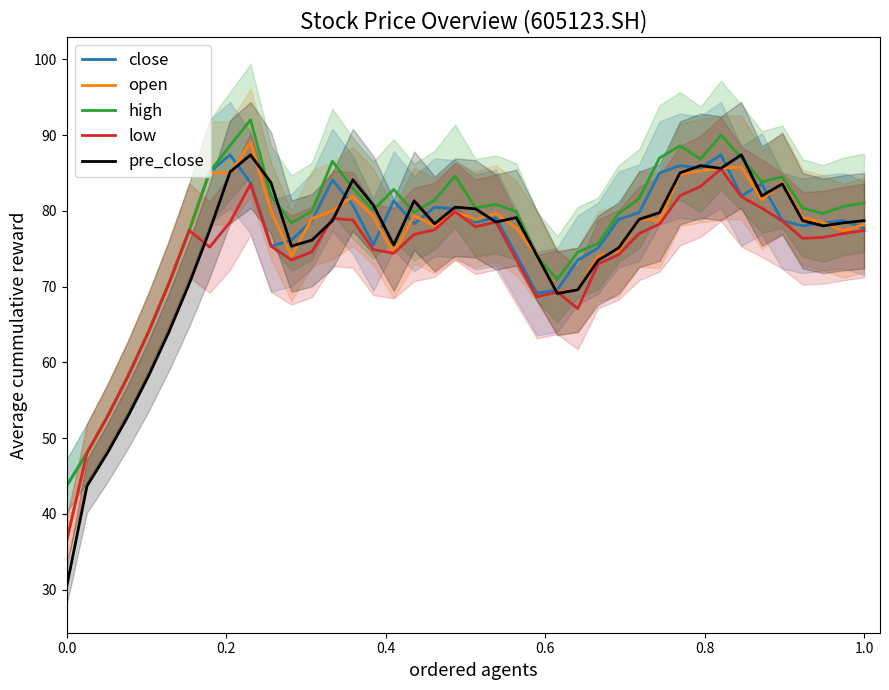

Count the number of data series in this chart.

5